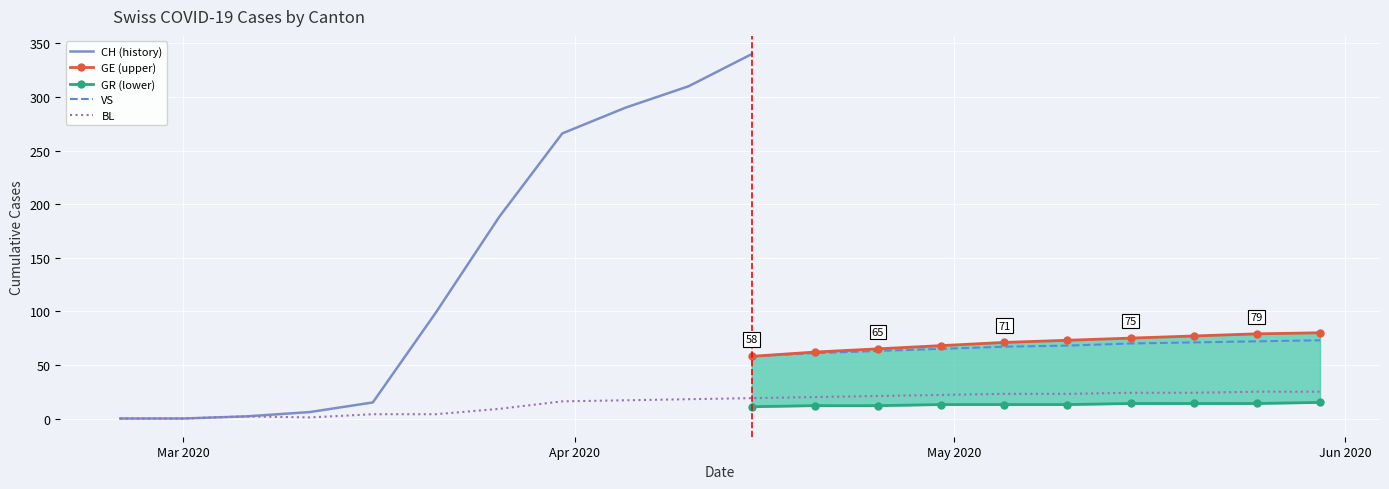

What is the sum of all VS values?

668